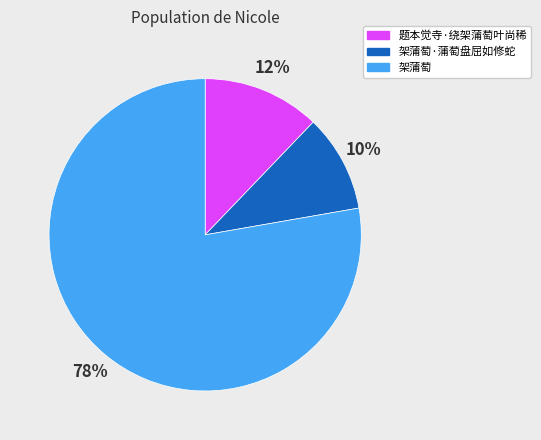

Rank the categories by value from highest to lowest.

架蒲萄, 题本觉寺·绕架蒲萄叶尚稀, 架蒲萄·蒲萄盘屈如修蛇